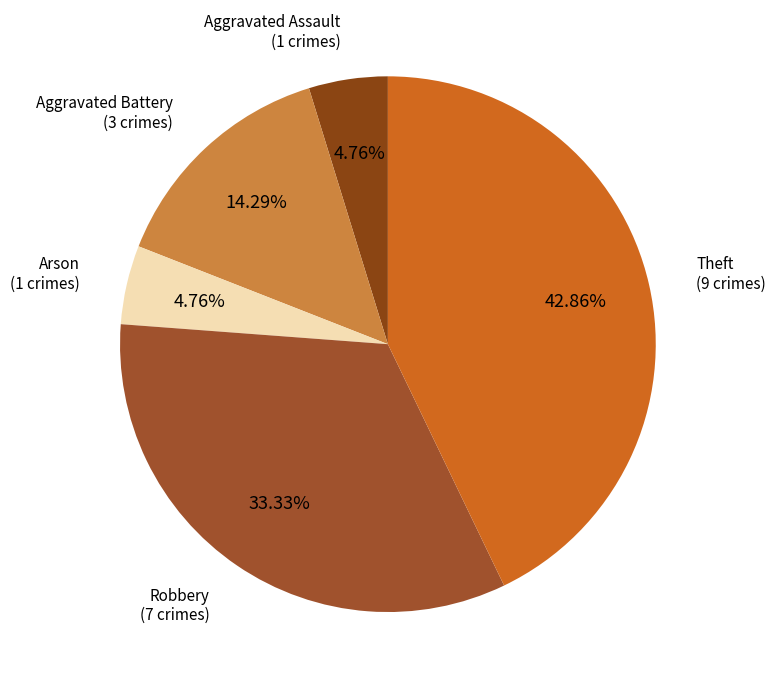

How many slices are in this pie chart?

5